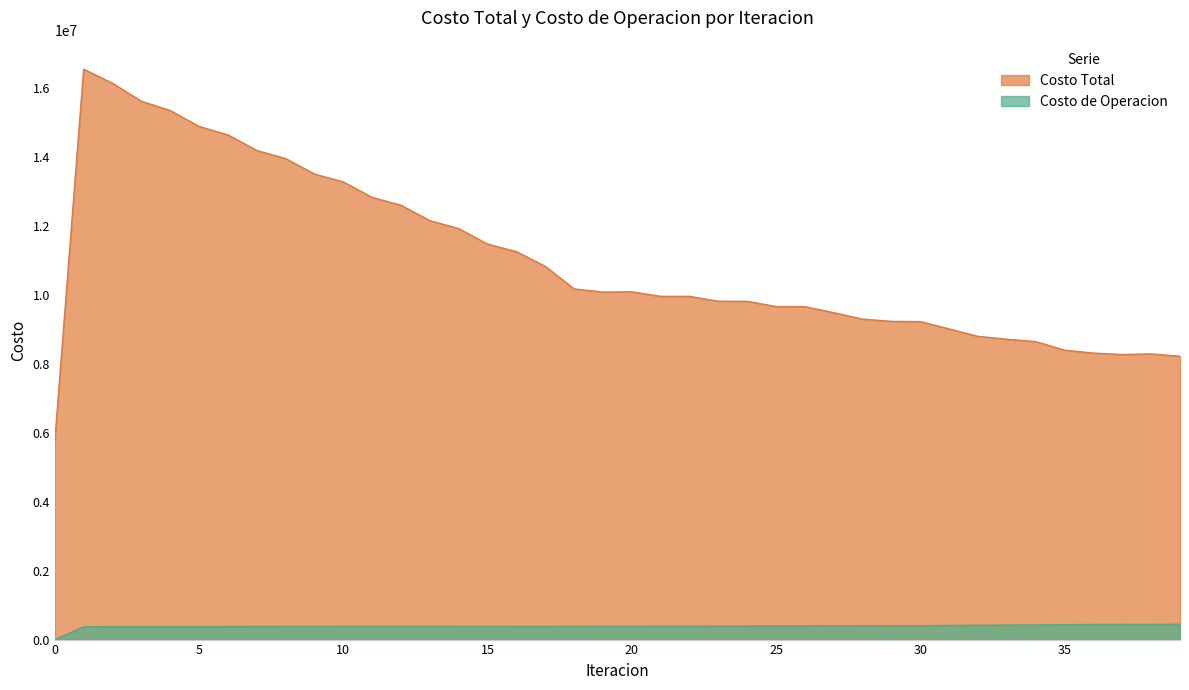

True or false: Costo Total and Costo de Operacion cross at least once.

False